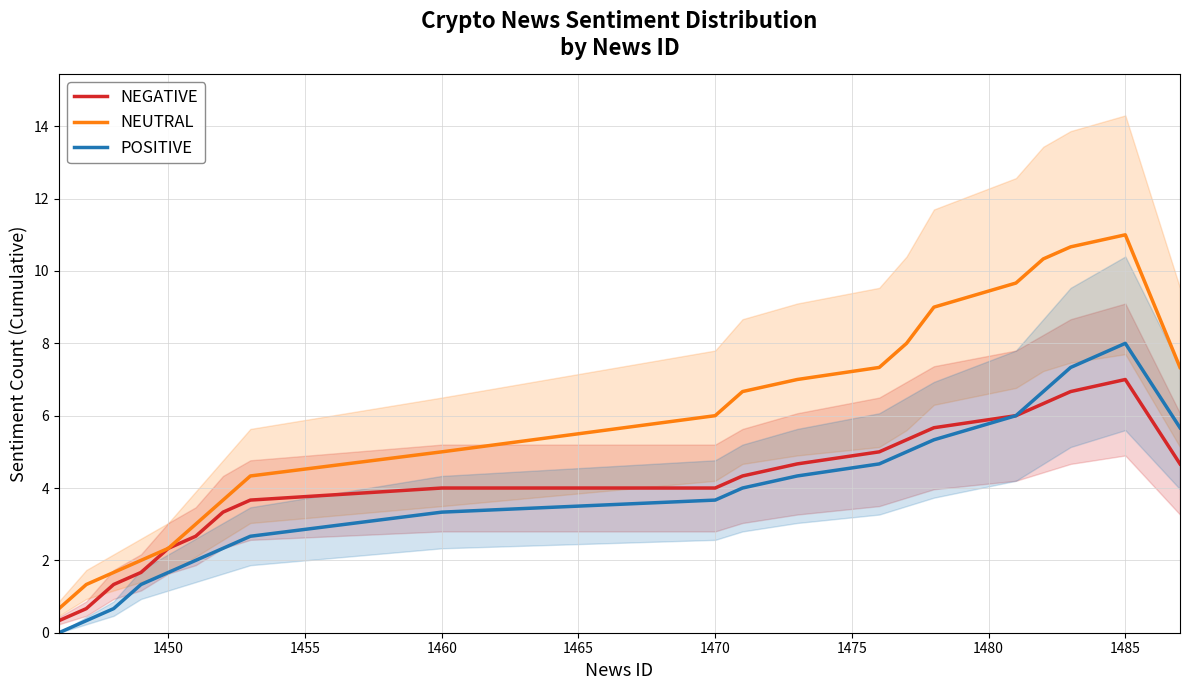

True or false: NEUTRAL has more than 0 points higher than both neighbors.

True